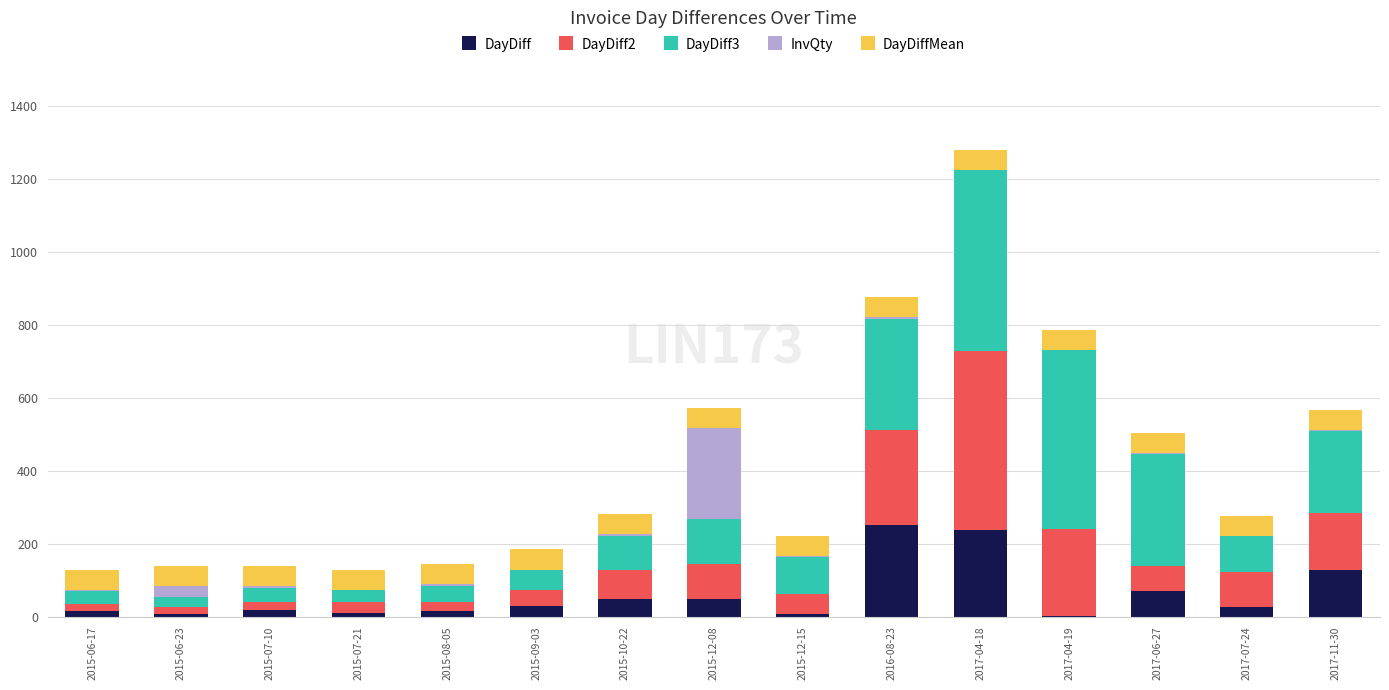

What is the sum of all DayDiff values?

911.0